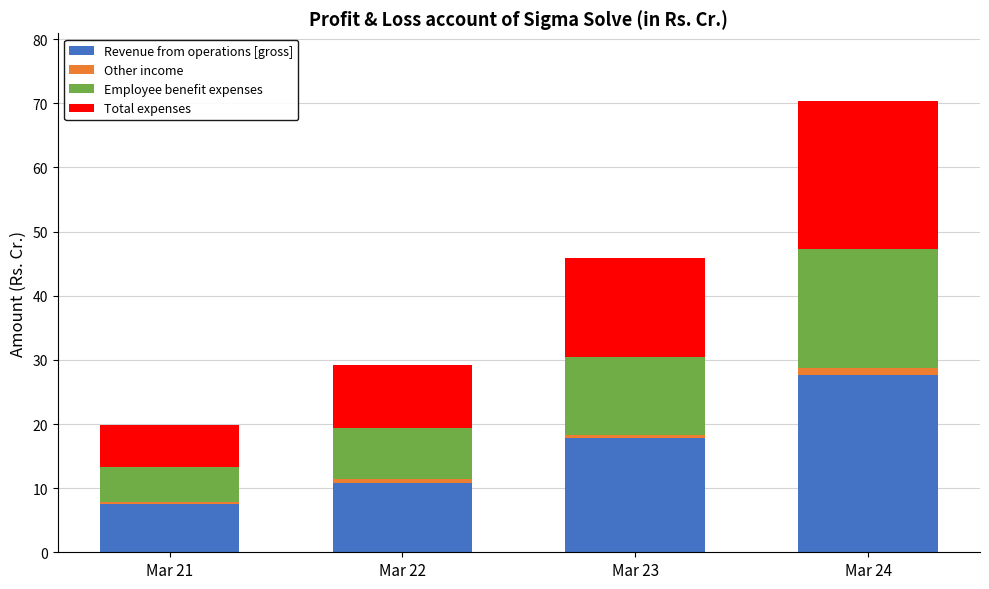

How many distinct data groups are displayed?

4